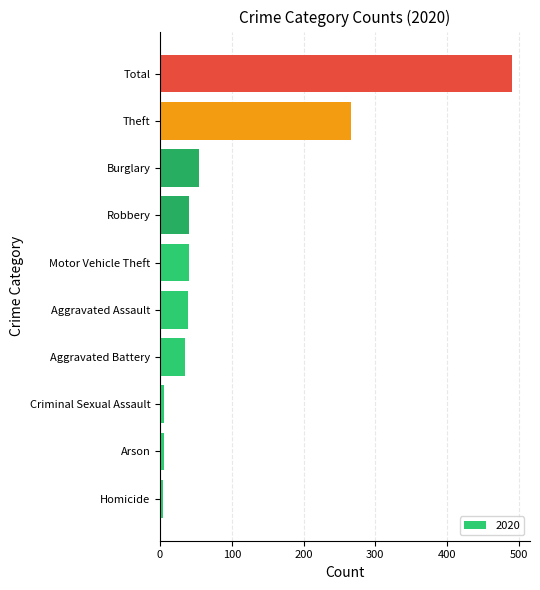

Where is the data nearest to the value 247?

Theft